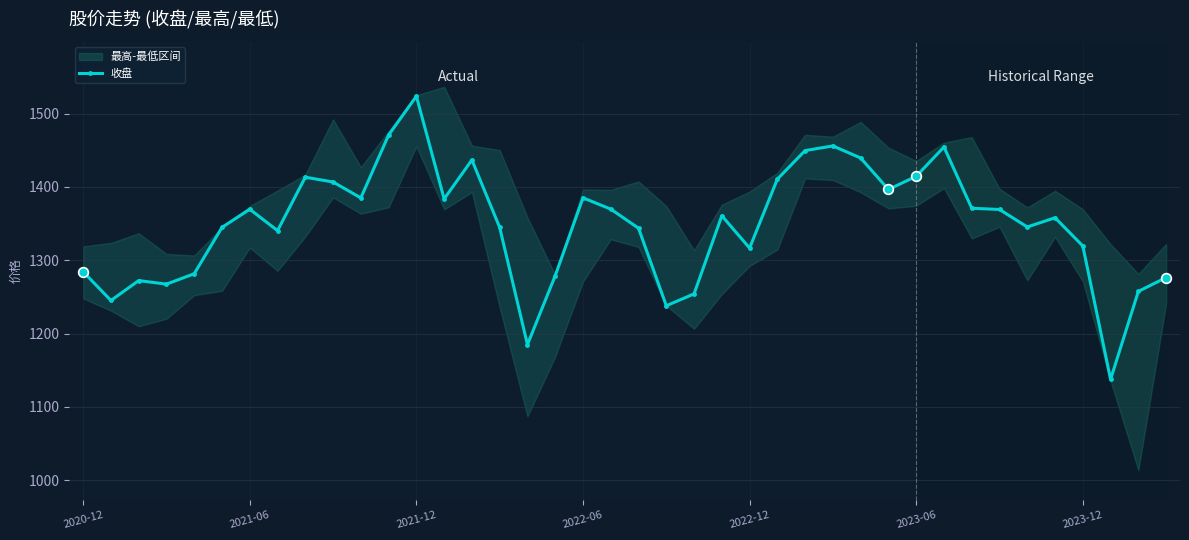

How many data points are less than 1360?

20